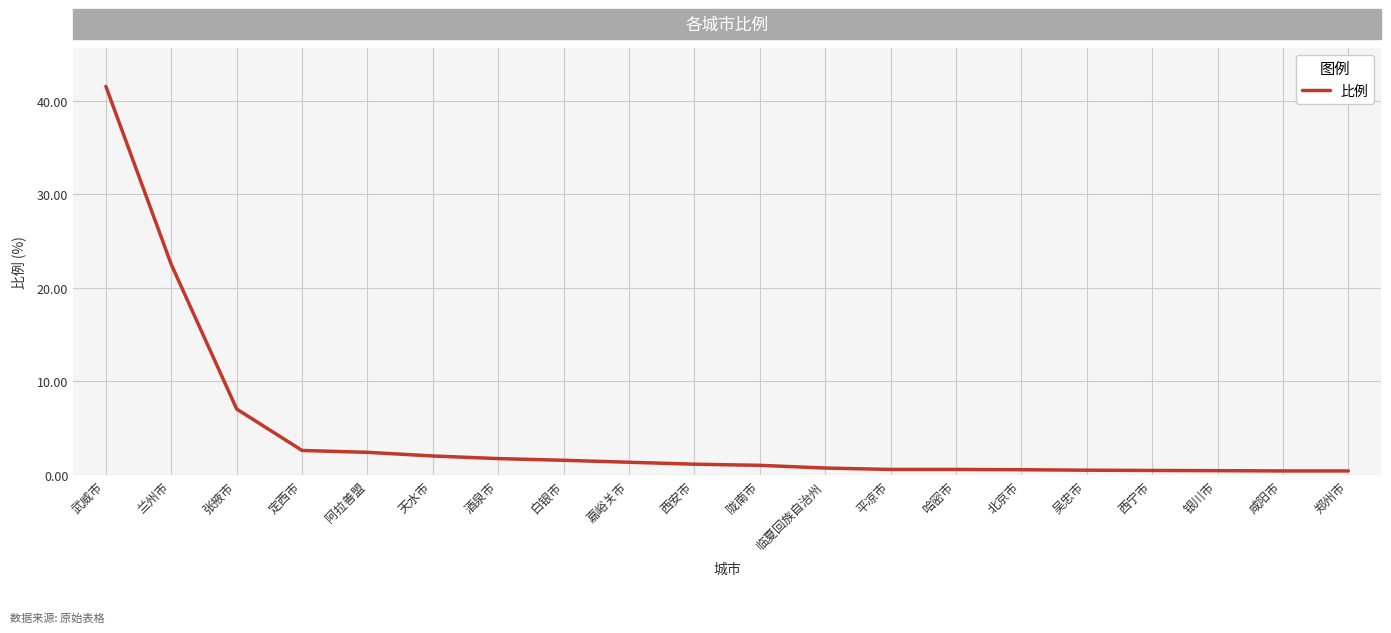

What is the change in value from 武威市 to 酒泉市?

-39.8